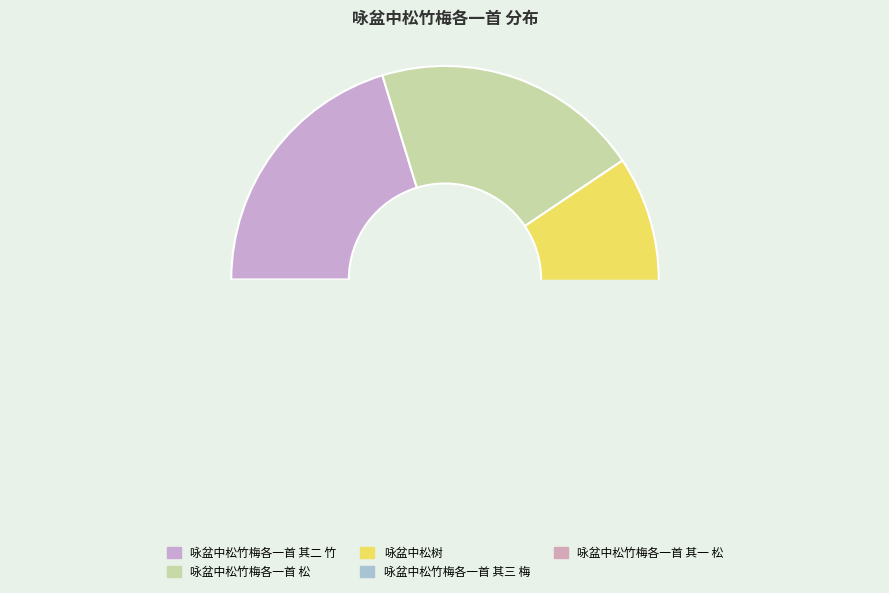

Count the number of slices in the pie.

5